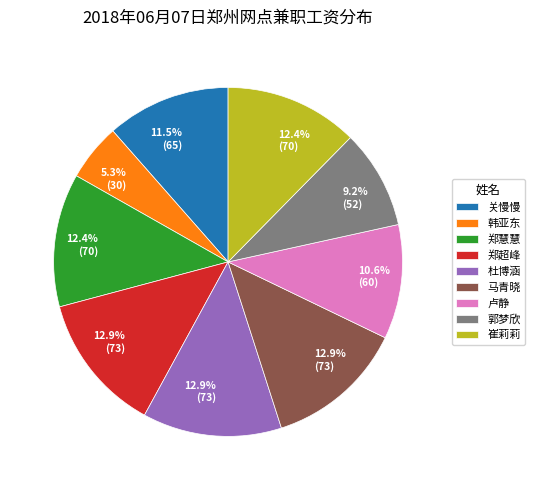

Count the number of slices in the pie.

9